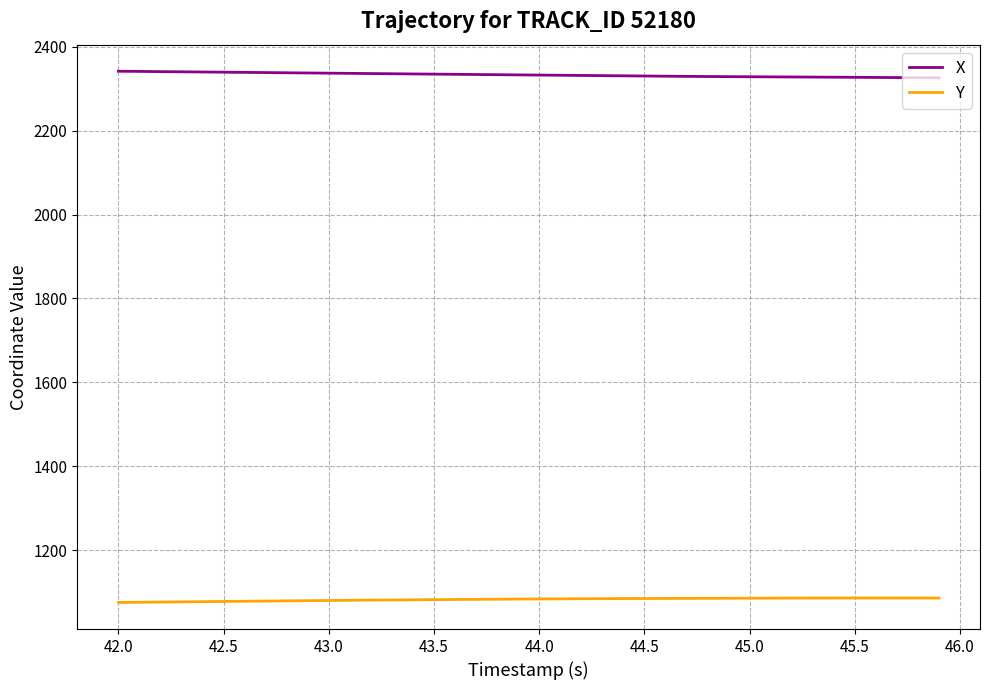

True or false: Y and X intersect in this chart.

False